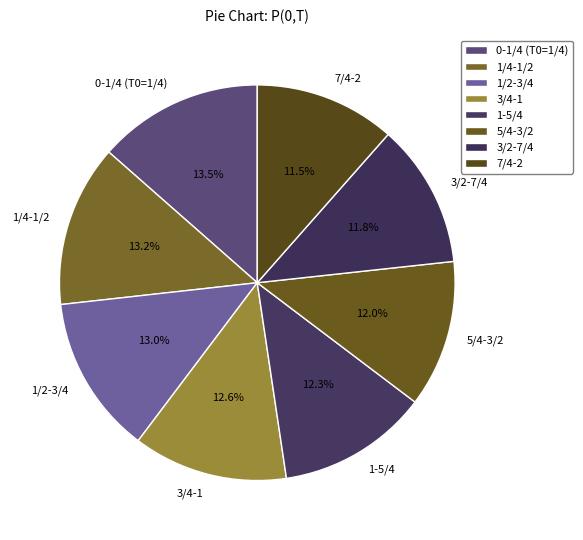

Is the sum of 1/4-1/2 and 3/2-7/4 greater than half?

No